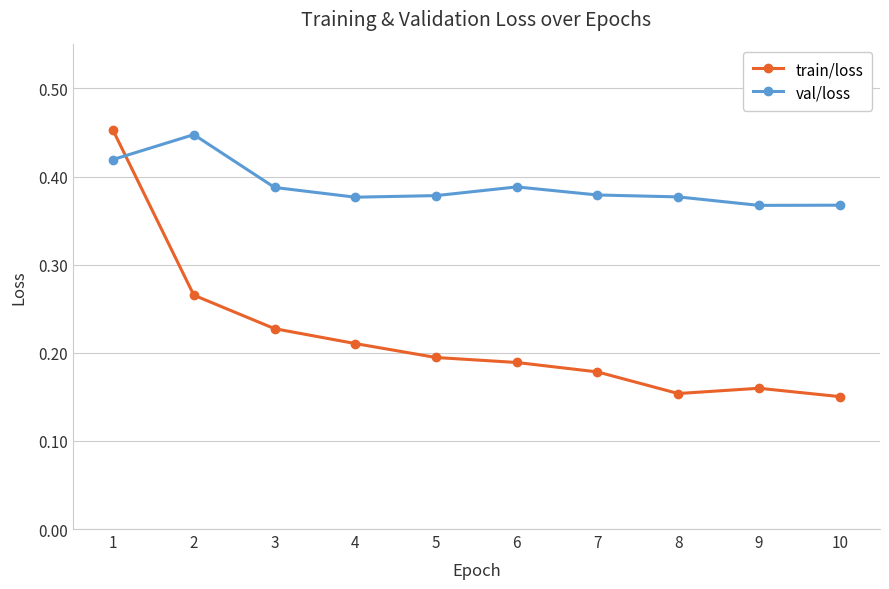

What are all the series names shown in the legend?

train/loss, val/loss